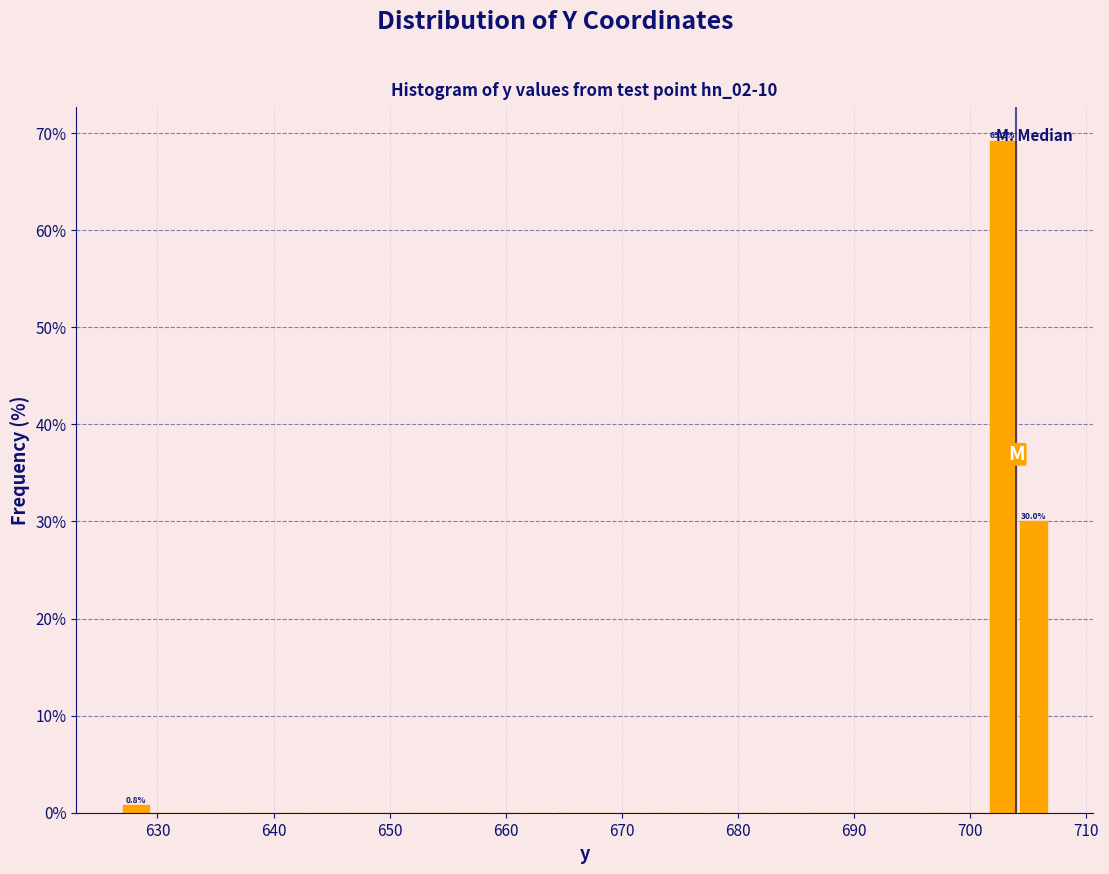

Around what value on the x-axis is the tallest bar? Give the approximate position of its centre, as read against the axis.

703